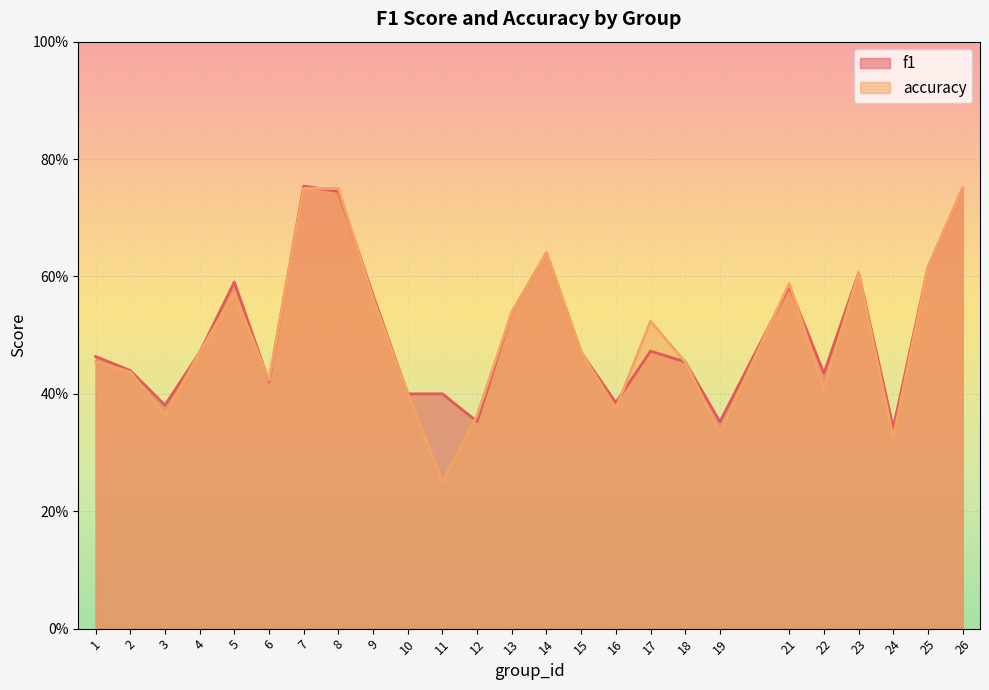

What is the approximate value of accuracy at 15?

0.5